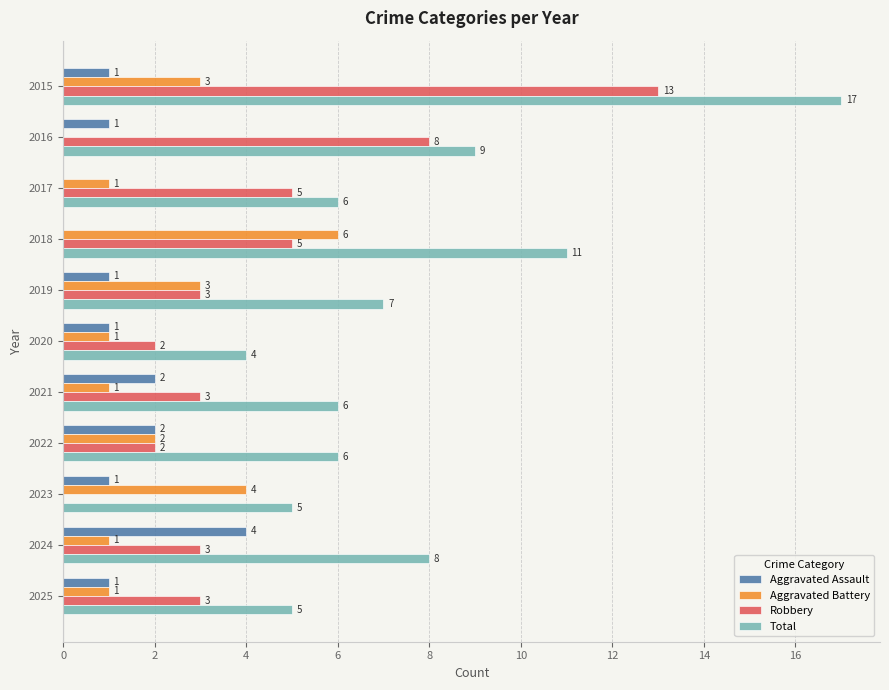

The Total series shows 12 at 2016. True or false?

False